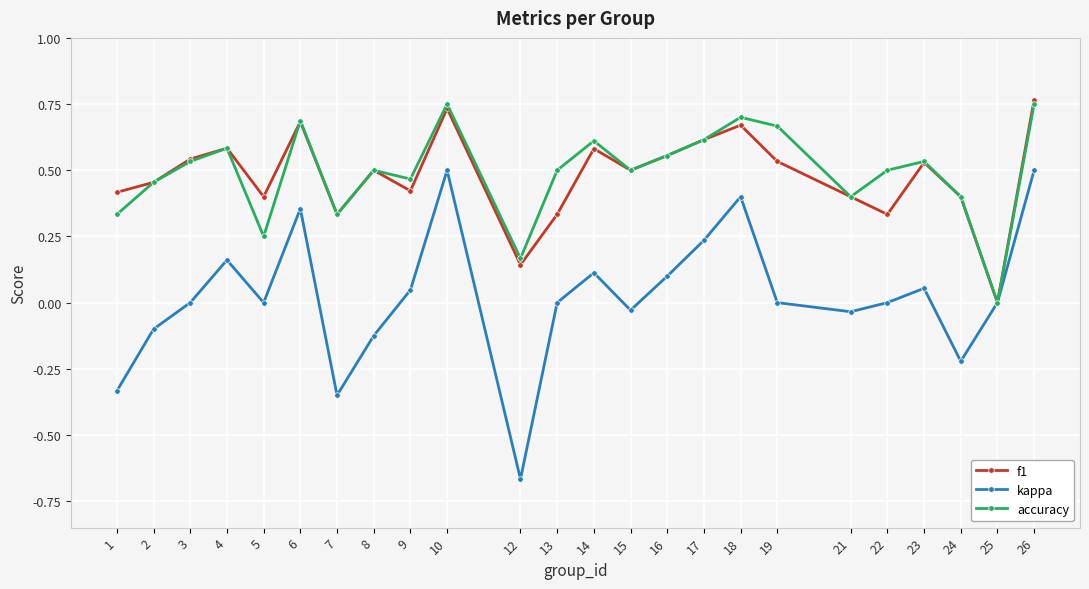

Which category has the lowest value across all series?

12